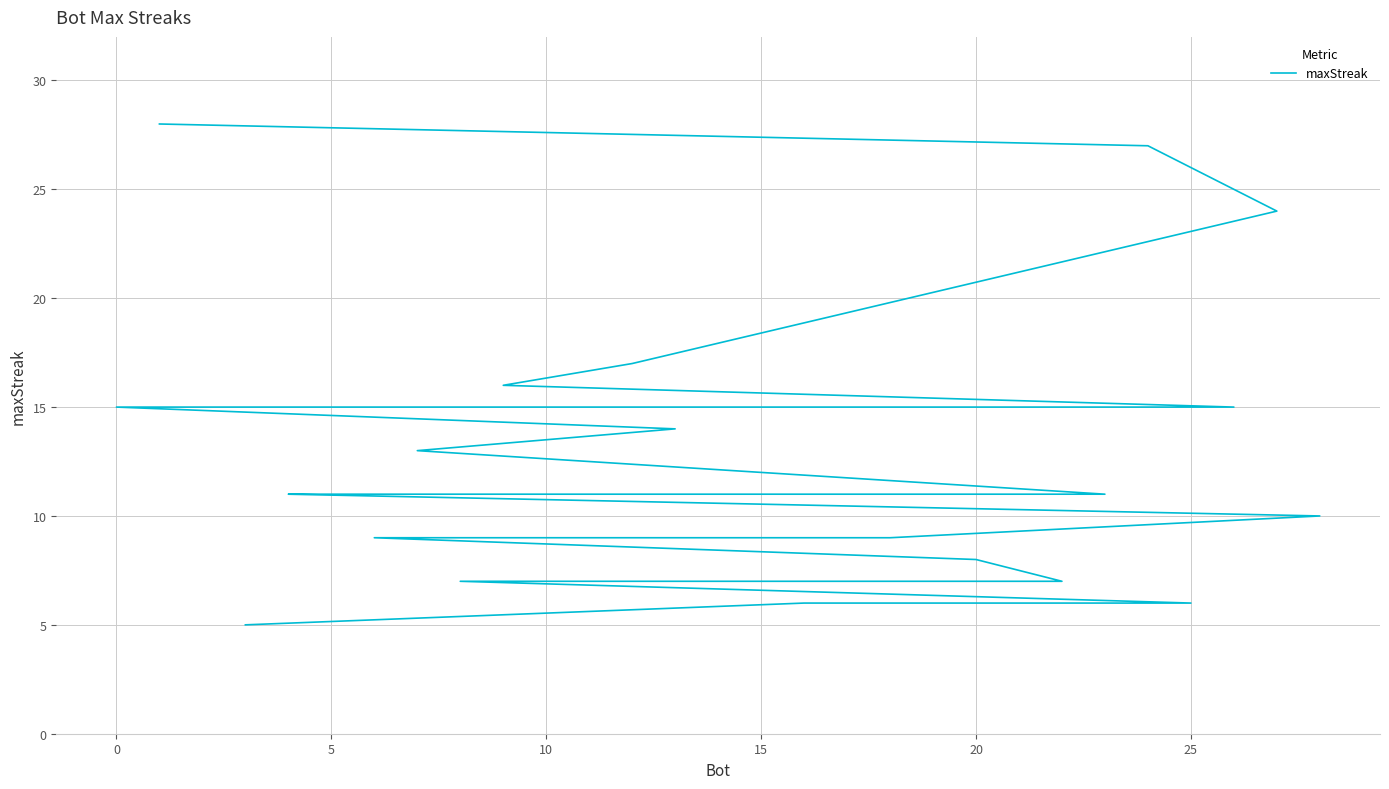

Reading right to left, extract all data points from this chart.

5	6	6	7	7	8	9	9	9	9	9	10	11	11	11	11	11	13	14	15	15	15	15	15	16	17	24	27	28